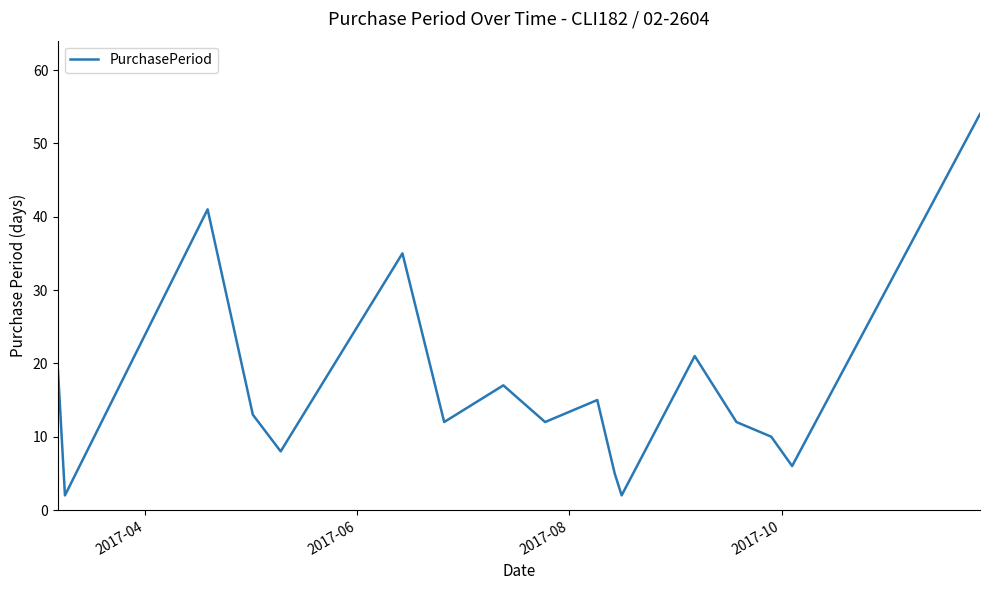

True or false: there are more than 2 points higher than both neighbors.

True